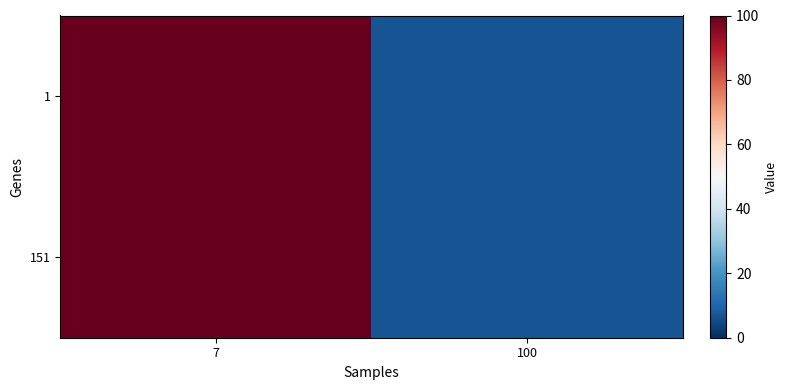

What is the total value across all series at 100?

14